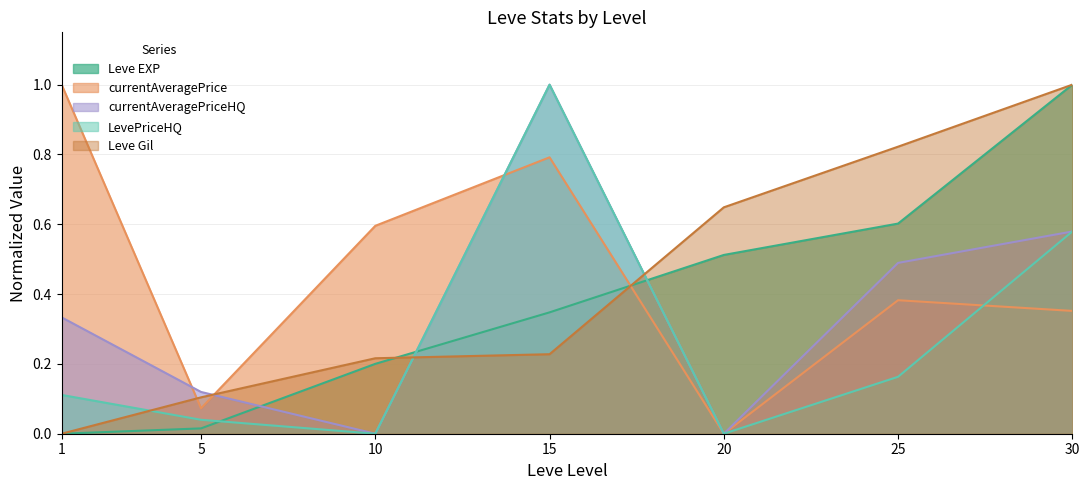

Rank the categories by LevePriceHQ value from highest to lowest.

15, 30, 25, 1, 5, 10, 20